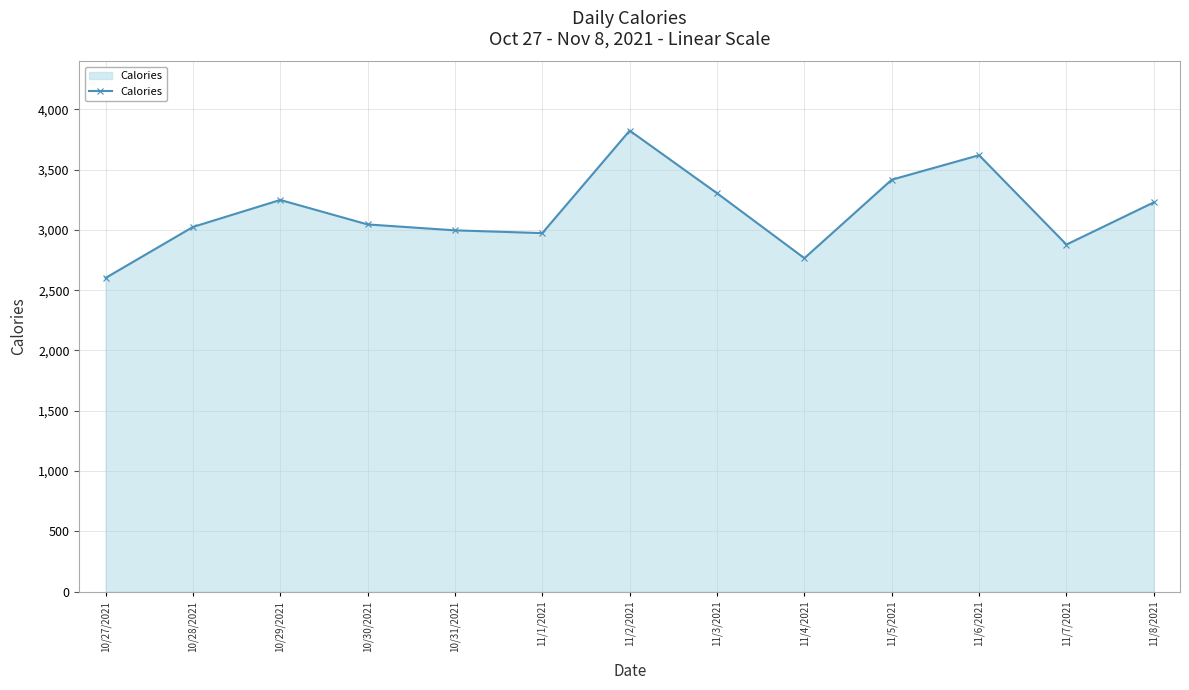

What is the maximum value shown in the chart?

3823